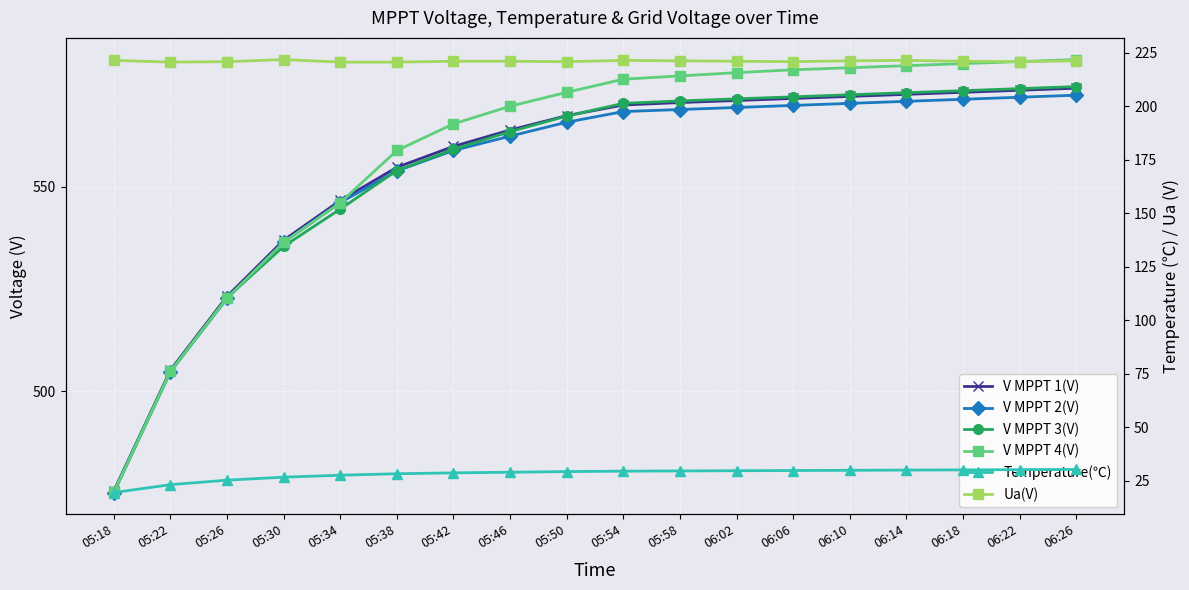

Is it true that V MPPT 4(V) equals 546.1 at 05:34?

True